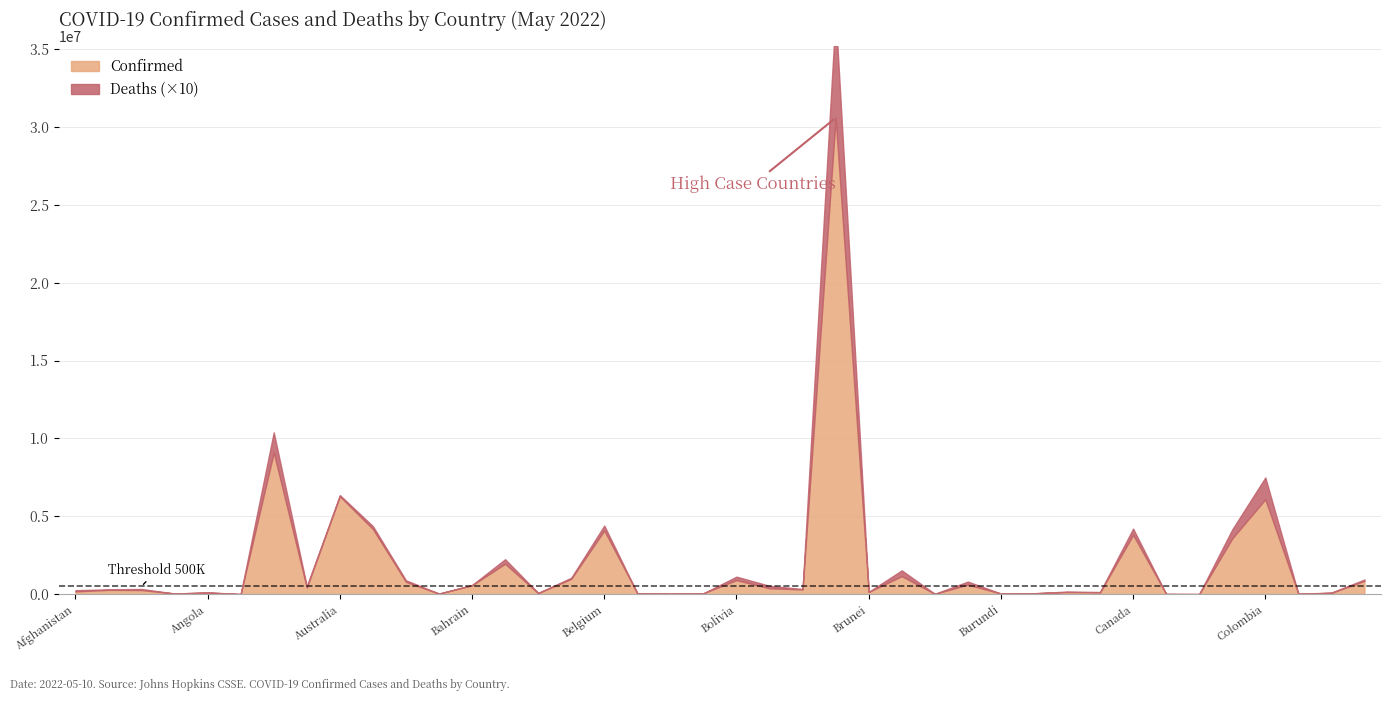

Does the chart display data point markers on the line(s)?

No